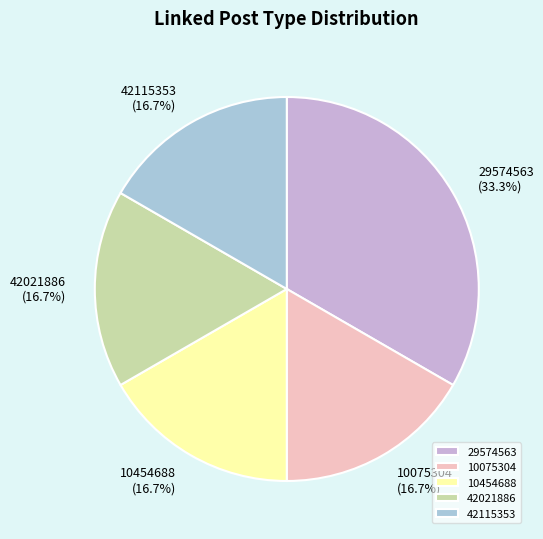

To the nearest percent, what portion does 10454688 represent?

17%